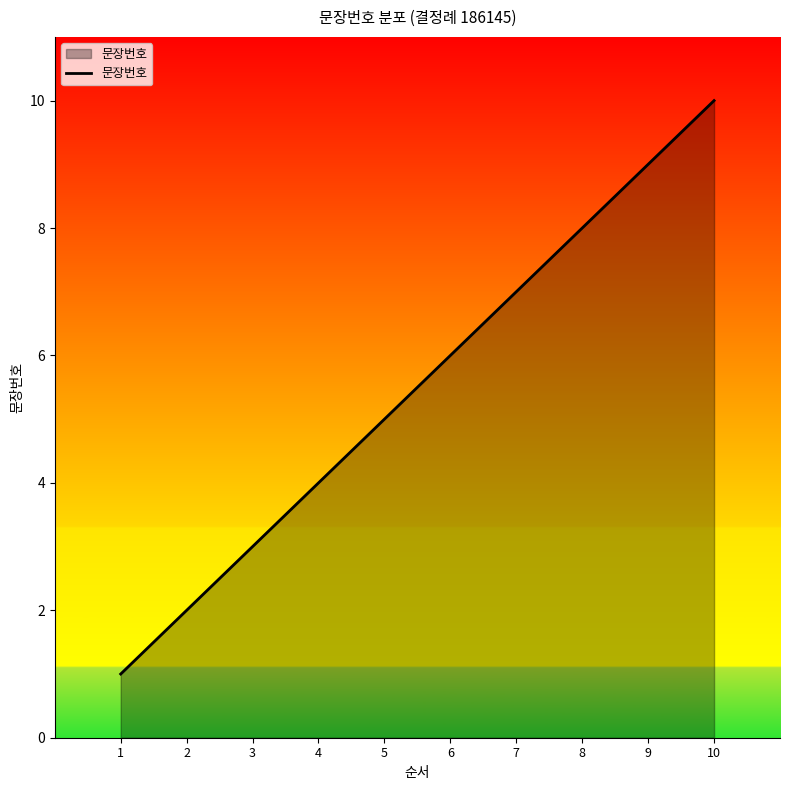

How many lines are shown in the chart?

1